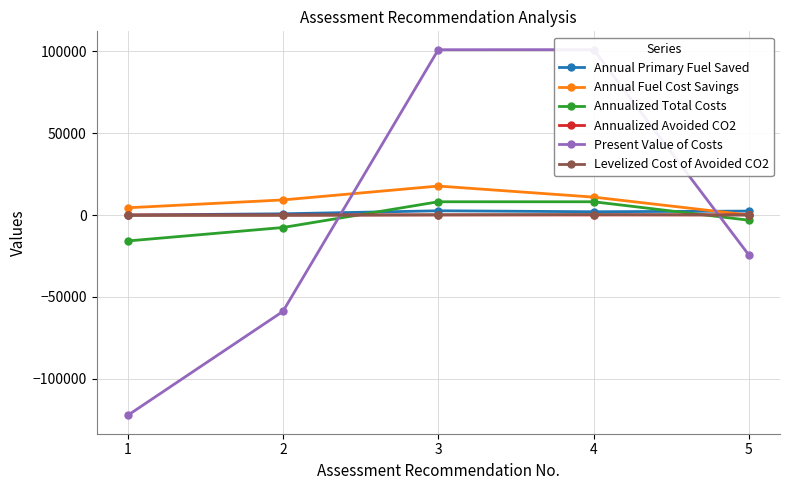

Which series ends up on top after the final intersection of Annualized Total Costs and Levelized Cost of Avoided CO2?

Levelized Cost of Avoided CO2